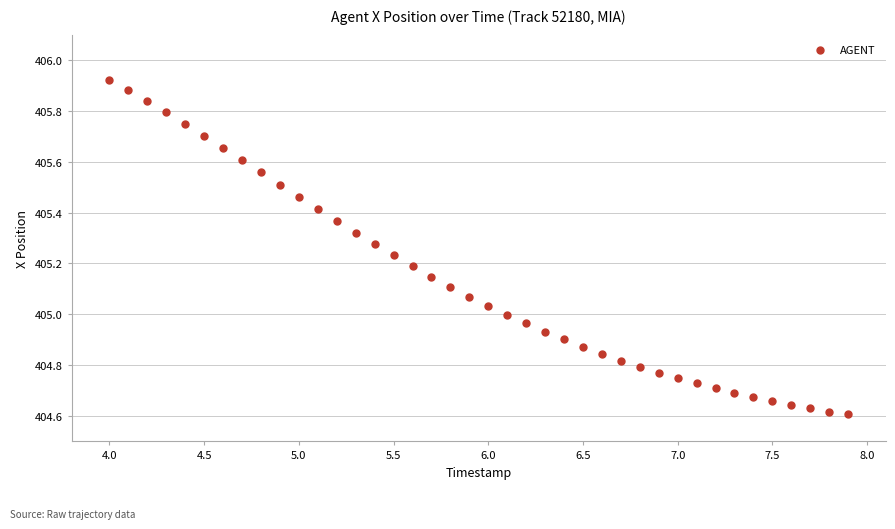

What is the range of X values (max minus min)?

3.9